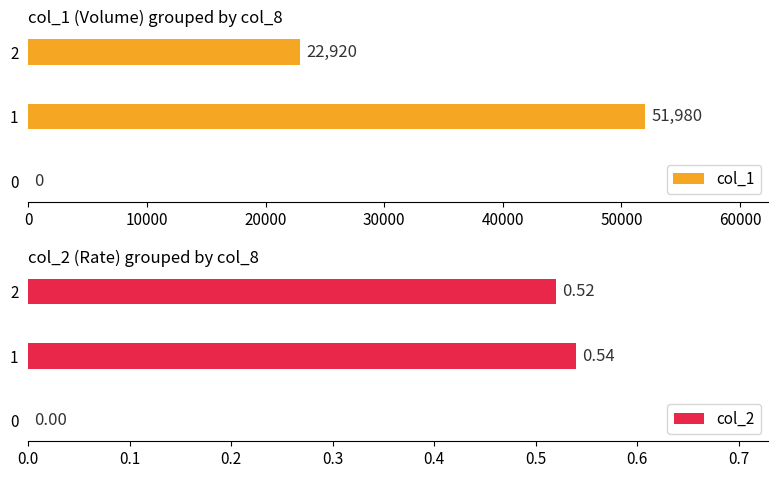

How many values in the col_1 series are below 22920?

1